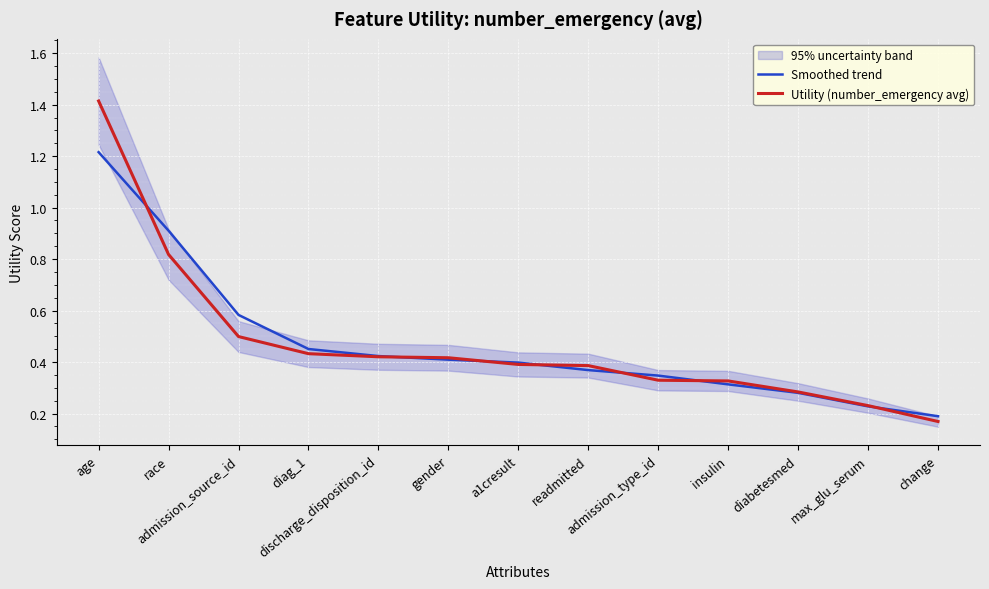

Where is Smoothed trend nearest to the value 0?

change